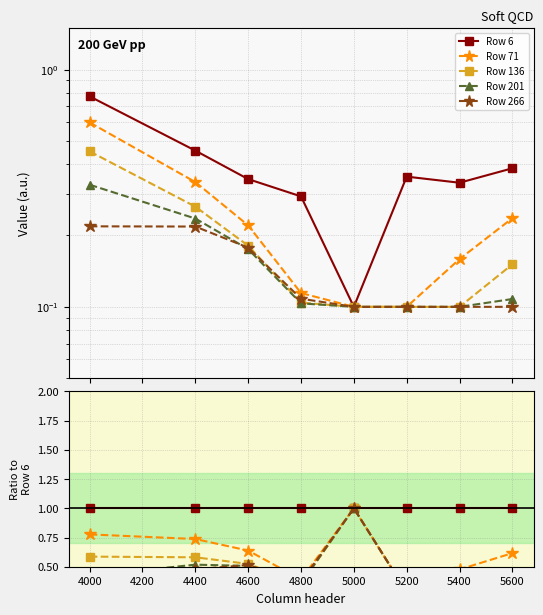

True or false: Row 201 and Row 6 cross at least once.

False